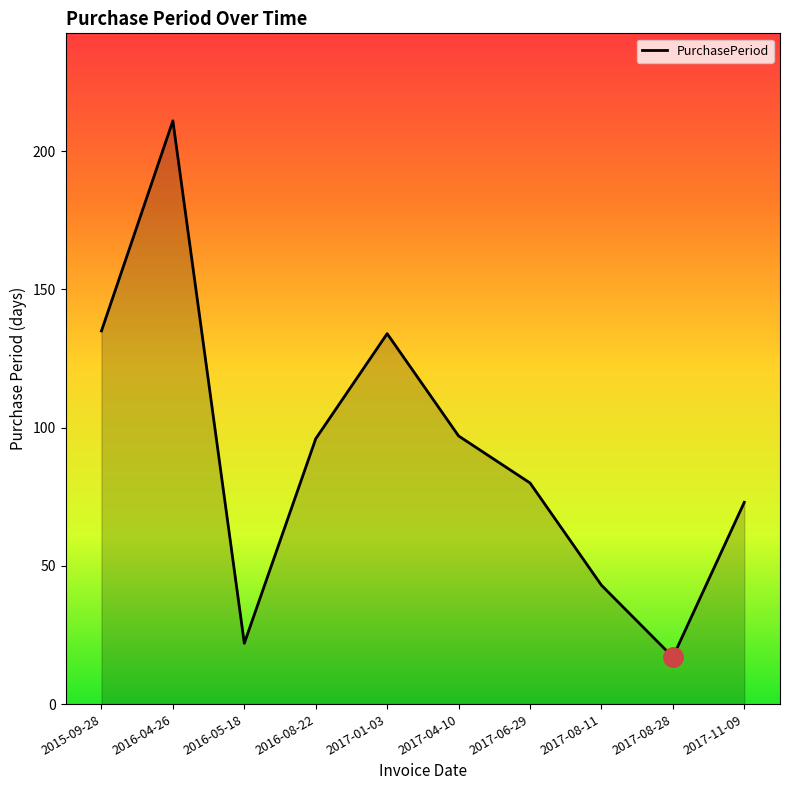

Reading left to right, list all the values displayed in this chart.

2015-09-28=135	2016-04-26=211	2016-05-18=22	2016-08-22=96	2017-01-03=134	2017-04-10=97	2017-06-29=80	2017-08-11=43	2017-08-28=17	2017-11-09=73